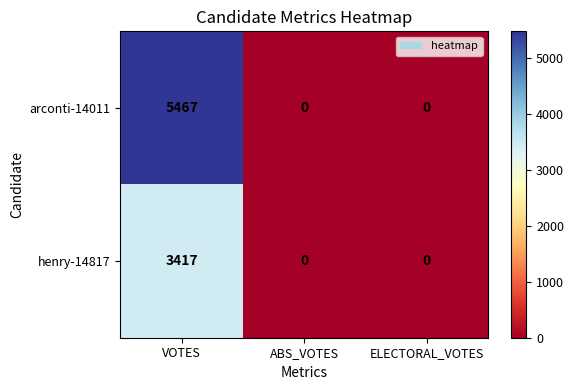

What is the average value of the henry-14817 series?

1139